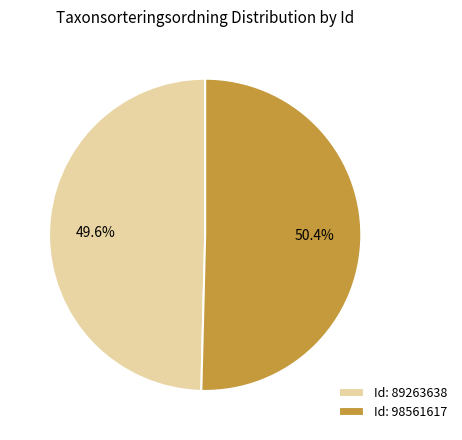

Is the sum of Id: 98561617 and Id: 89263638 greater than half?

Yes